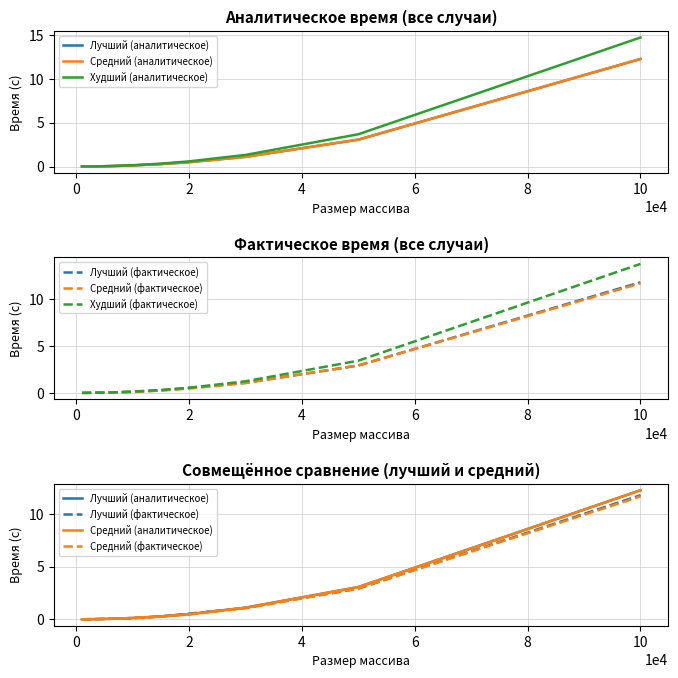

At how many categories does at least one series exceed 5?

1